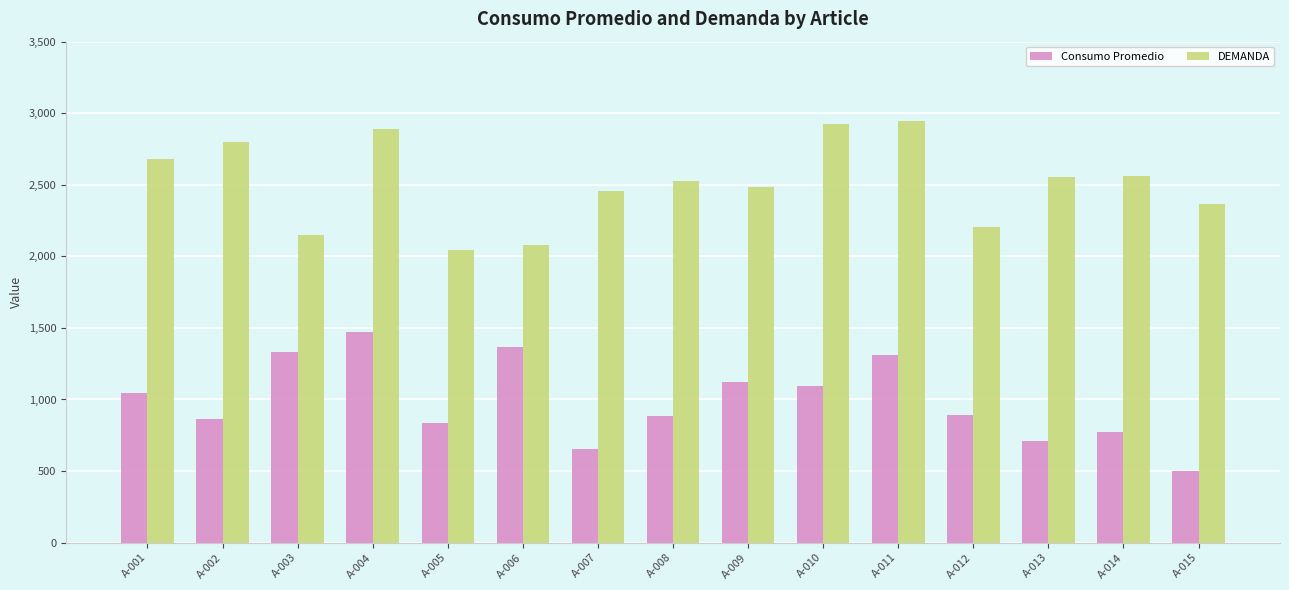

List the series in order of their peak value, highest first.

DEMANDA, Consumo Promedio